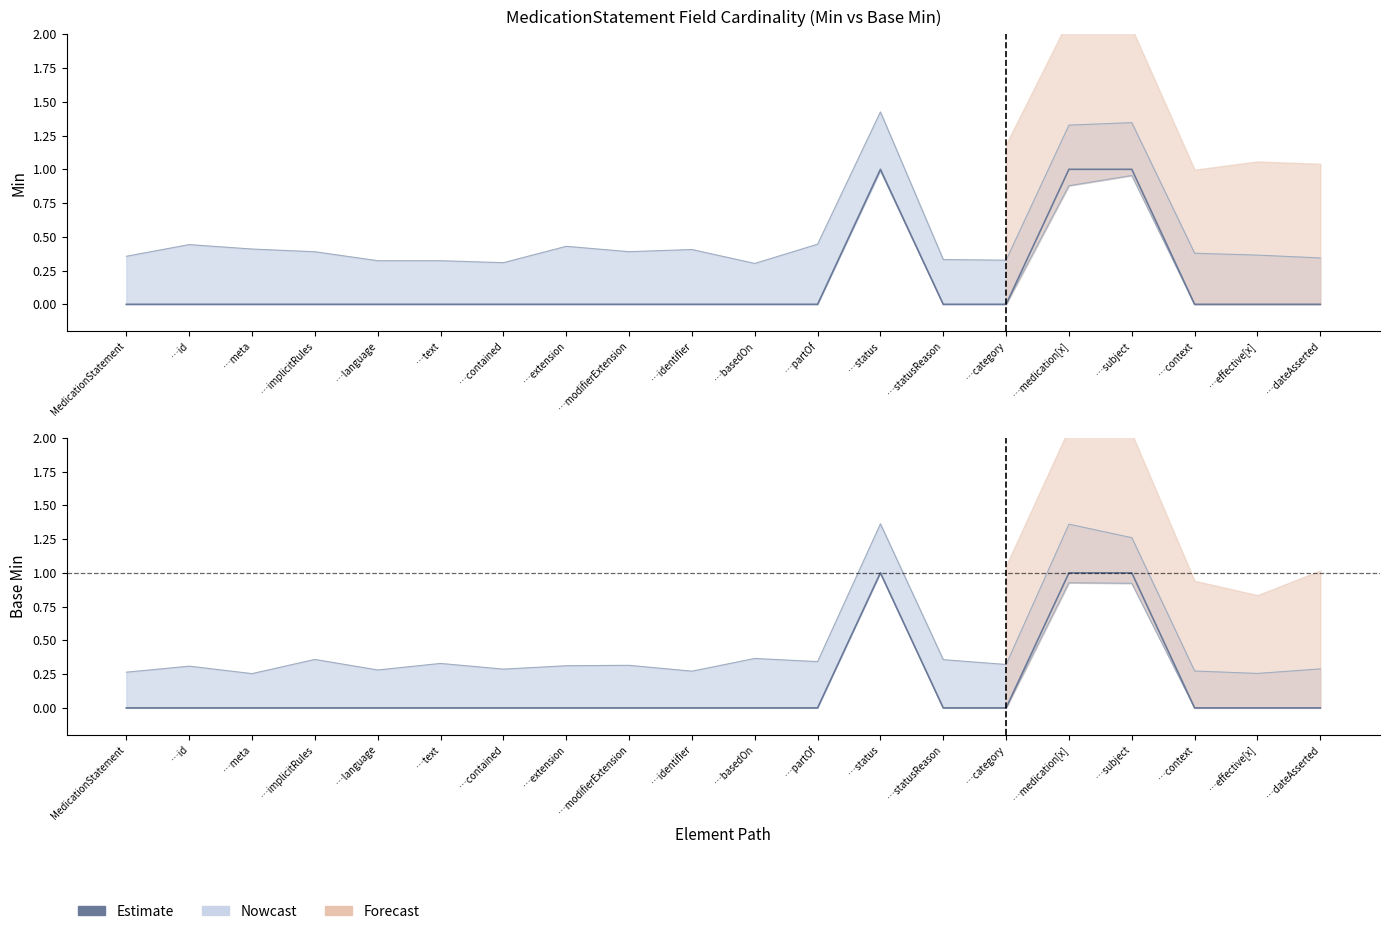

Reading right to left, list all the values displayed in this chart.

Min: 0	0	0	1	1	0	0	1	0	0	0	0	0	0	0	0	0	0	0	0
Base Min: 0	0	0	1	1	0	0	1	0	0	0	0	0	0	0	0	0	0	0	0